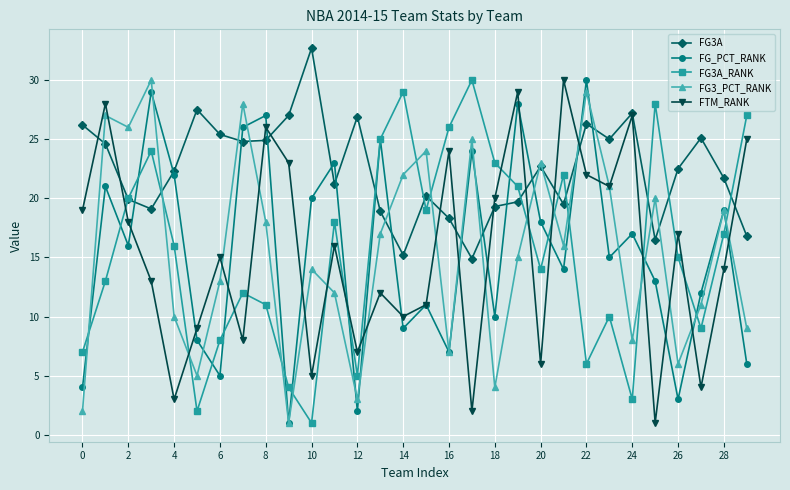

Which series has the largest total across all categories?

FG3A